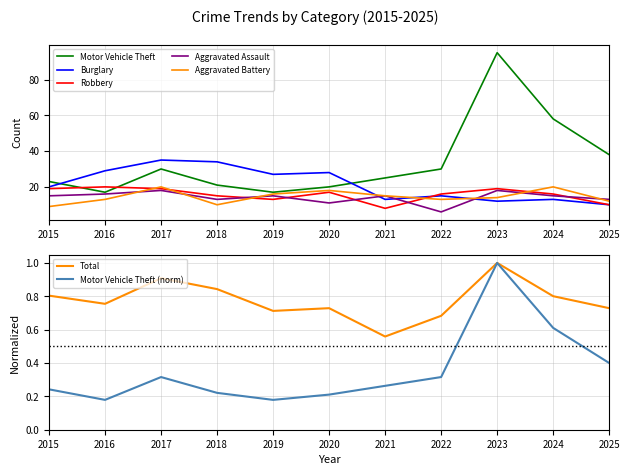

The Aggravated Assault series shows 15.0 at 2021. True or false?

True